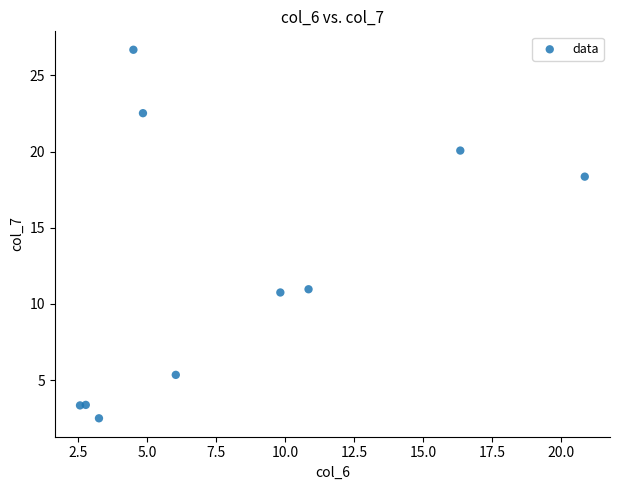

What is the range of X values (max minus min)?

18.3